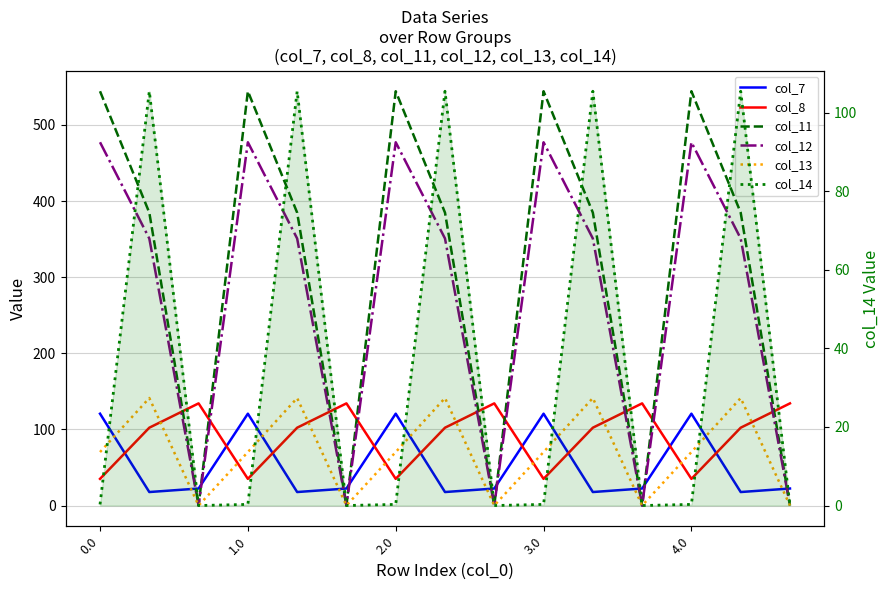

What position from the right is 11?

4